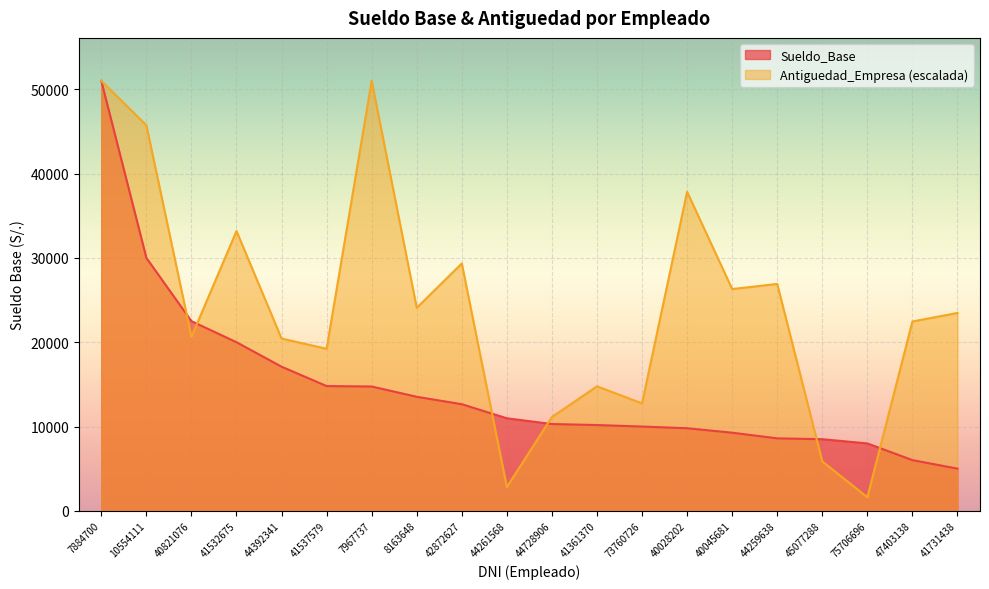

The value of Sueldo_Base at 45077288 is 3426.5. True or false?

False